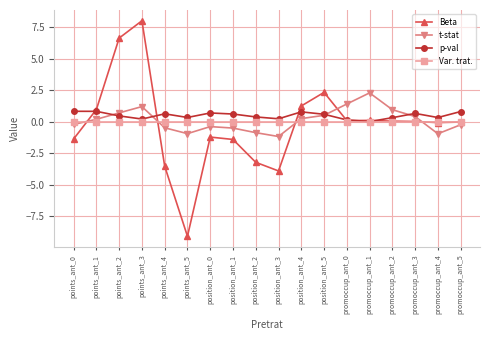

At which category does Beta reach its first local valley?

points_ant_5